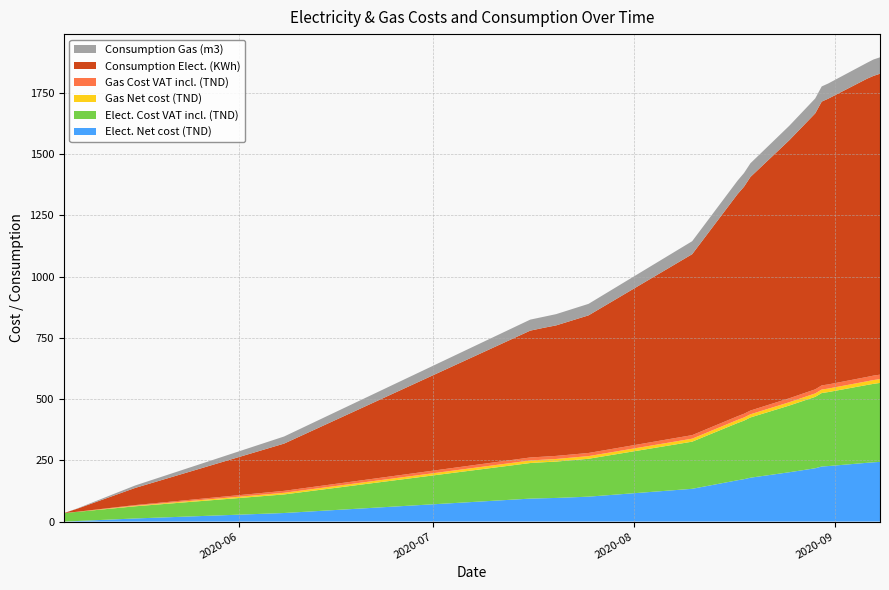

Reading right to left, what are all the values shown in this chart?

Elect. Net cost (TND): 243.8	242.1	240.0	226.6	224.9	217.7	201.4	179.1	173.1	168.7	133.8	101.7	96.5	95.2	94.5	93.8	34.9	12.7	2.2	0.0
Elect. Cost VAT incl. (TND): 322.4	320.3	317.9	302.1	300.0	291.6	272.4	246.1	239.0	233.7	192.5	154.7	148.5	147.0	146.2	145.3	75.9	49.6	37.3	34.7
Gas Net cost (TND): 15.5	15.5	15.0	14.3	14.3	14.1	13.6	12.9	12.9	12.7	12.2	10.9	10.6	10.4	10.4	10.4	6.7	2.3	0.2	0.0
Gas Cost VAT incl. (TND): 18.3	18.3	17.7	16.9	16.9	16.6	16.1	15.3	15.3	15.0	14.4	12.8	12.5	12.3	12.3	12.3	7.9	2.7	0.3	0.0
Consumption Elect. (KWh): 1229.0	1224.0	1218.0	1167.0	1159.0	1127.0	1054.0	954.0	927.0	907.0	739.0	562.0	533.0	526.0	522.0	518.0	193.0	70.0	12.0	0.0
Consumption Gas (m3): 67.0	67.0	65.0	62.0	62.0	61.0	59.0	56.0	56.0	55.0	53.0	47.0	46.0	45.0	45.0	45.0	29.0	10.0	1.0	0.0